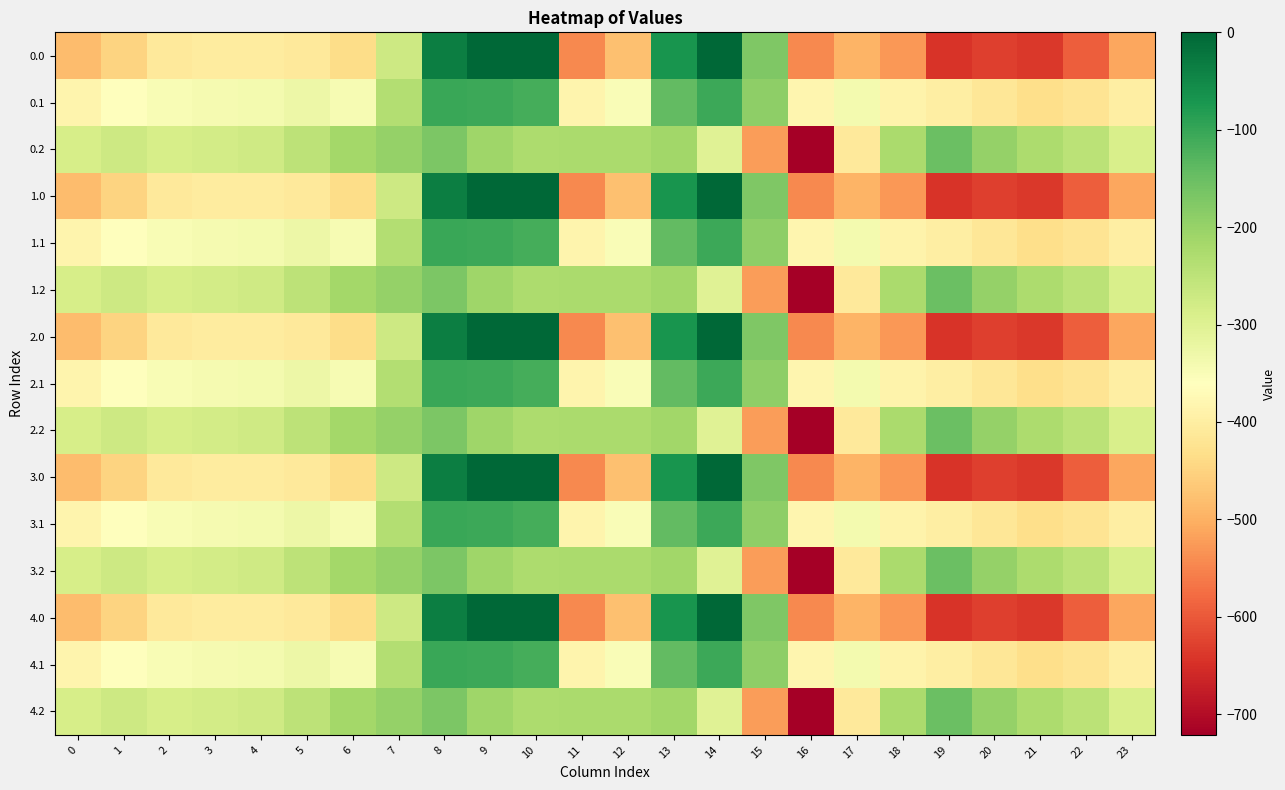

At 22, list the series in order from largest to smallest.

0.2, 1.2, 2.2, 3.2, 4.2, 0.1, 1.1, 2.1, 3.1, 4.1, 0.0, 1.0, 2.0, 3.0, 4.0